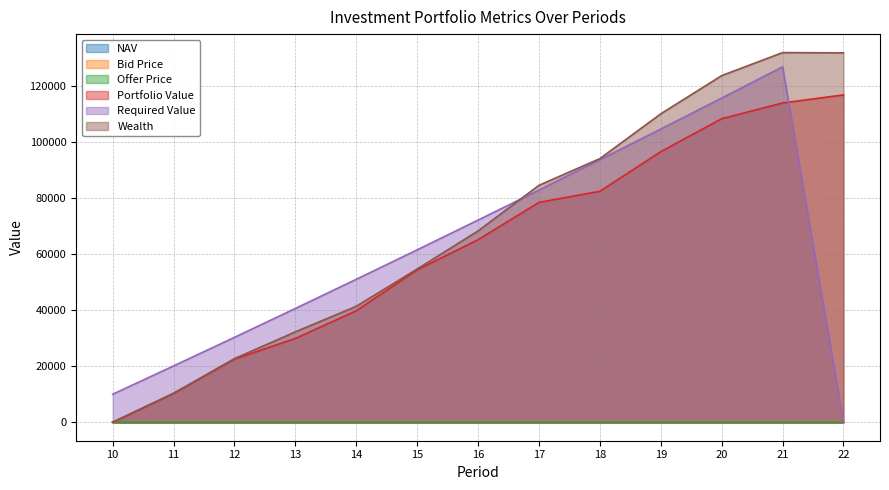

What is the difference between the maximum and minimum values in the Offer Price series?

4.5